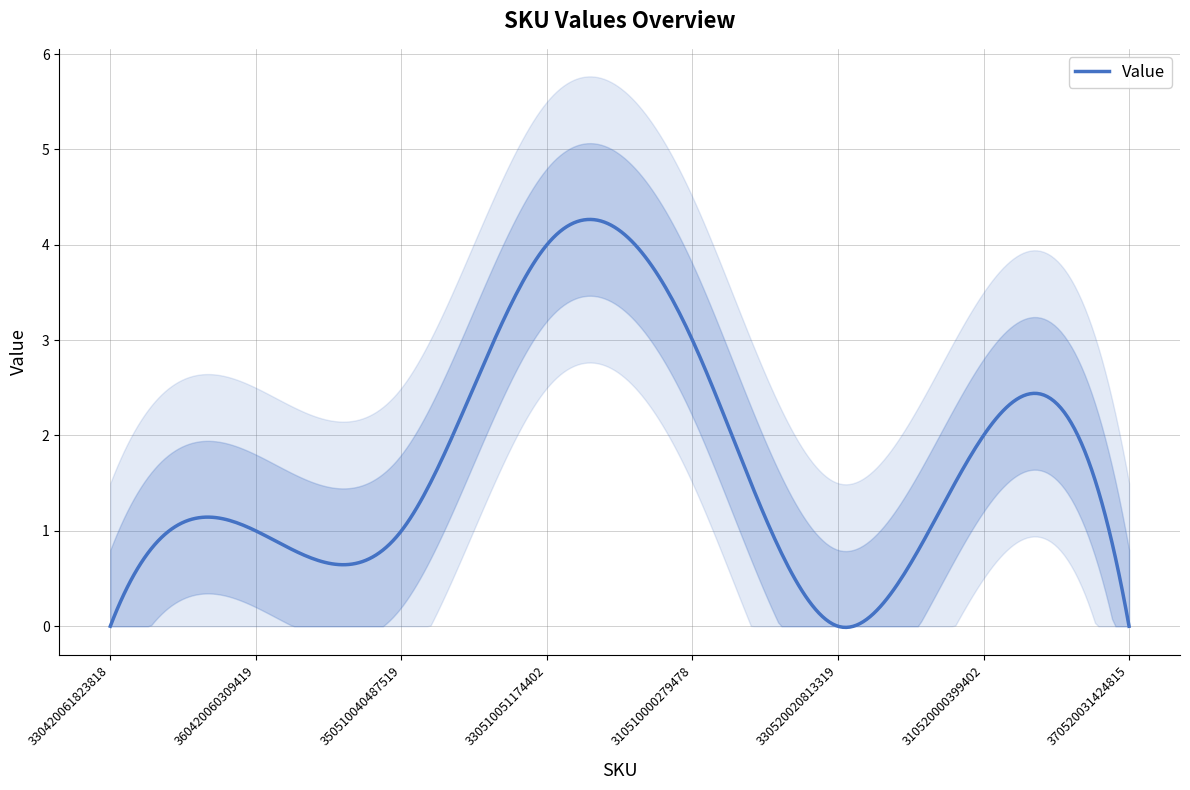

Reading right to left, extract all data points from this chart.

0	2	0	3	4	1	1	0